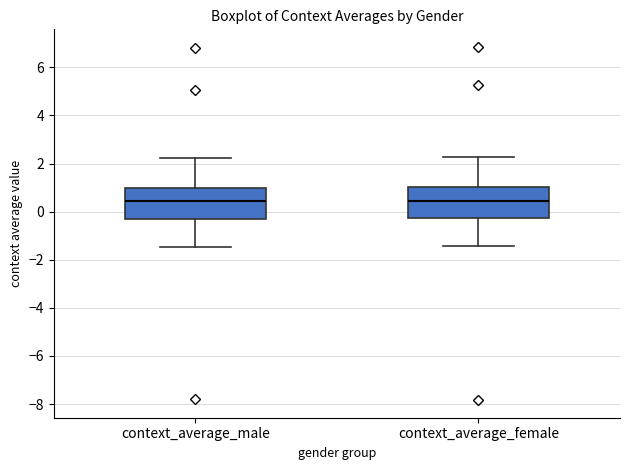

Reading left to right, read every box against the y-axis: the position of its median line, the range the box covers, and the ends of its whiskers. The values are not printed on the chart, so give them approximately, as read against the axis.

context_average_male: median 0.4, box -0.2 to 1.0, whiskers -1.4 to 2.2
context_average_female: median 0.4, box -0.2 to 1.0, whiskers -1.4 to 2.2